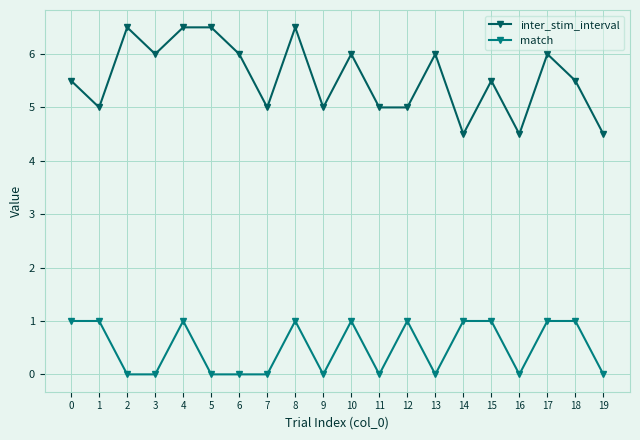

The match series shows 1.8 at 18. True or false?

False